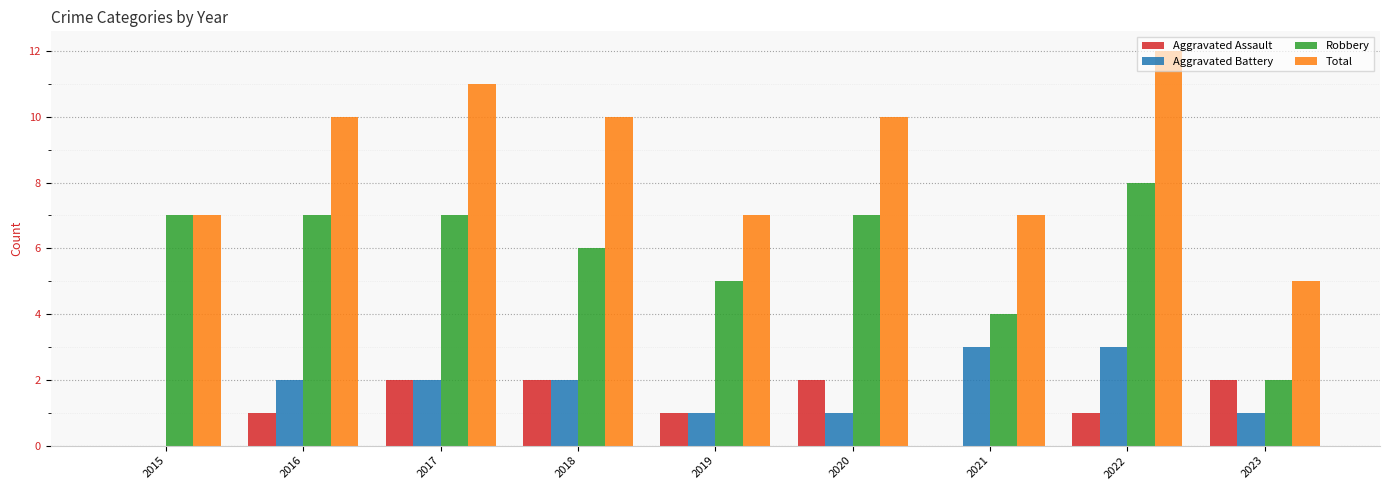

Which series has the largest range (max minus min)?

Total